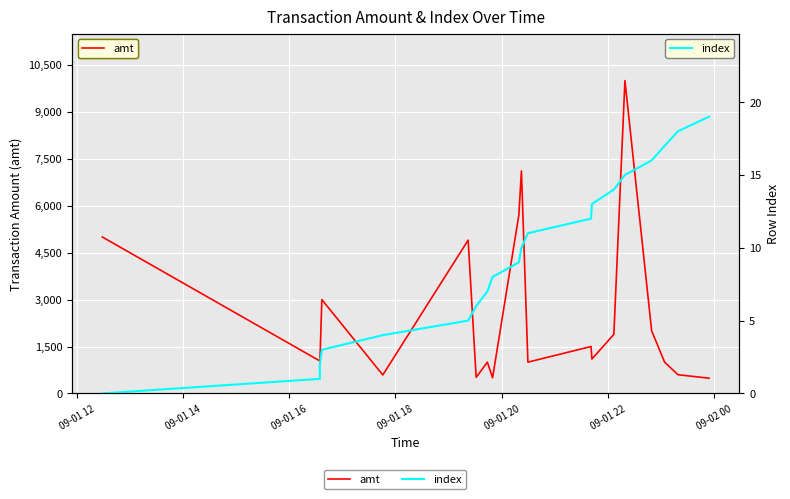

At which category does amt reach its first local valley?

09-01 16